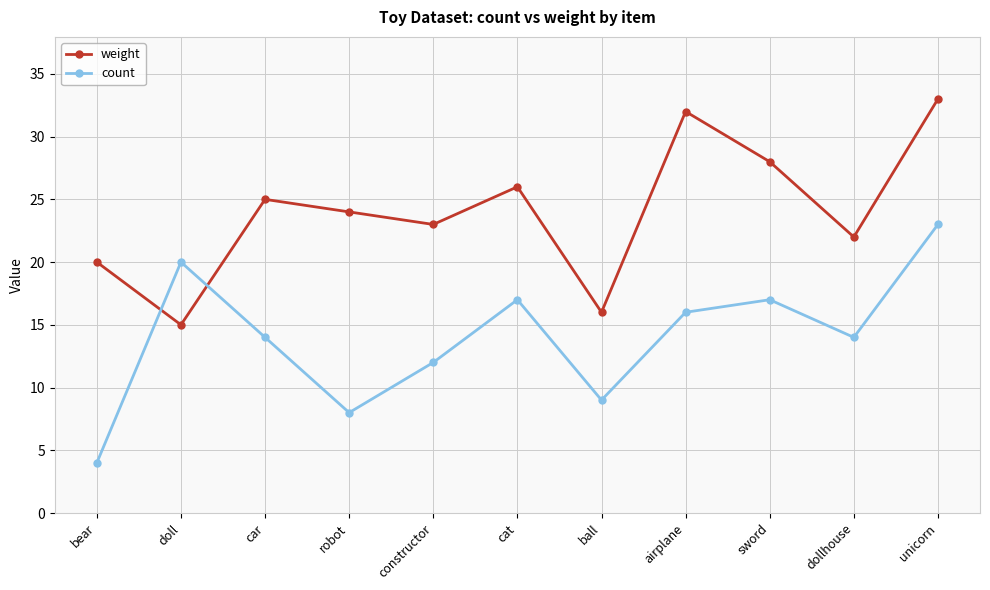

What is the label of the 7th point from the right?

constructor